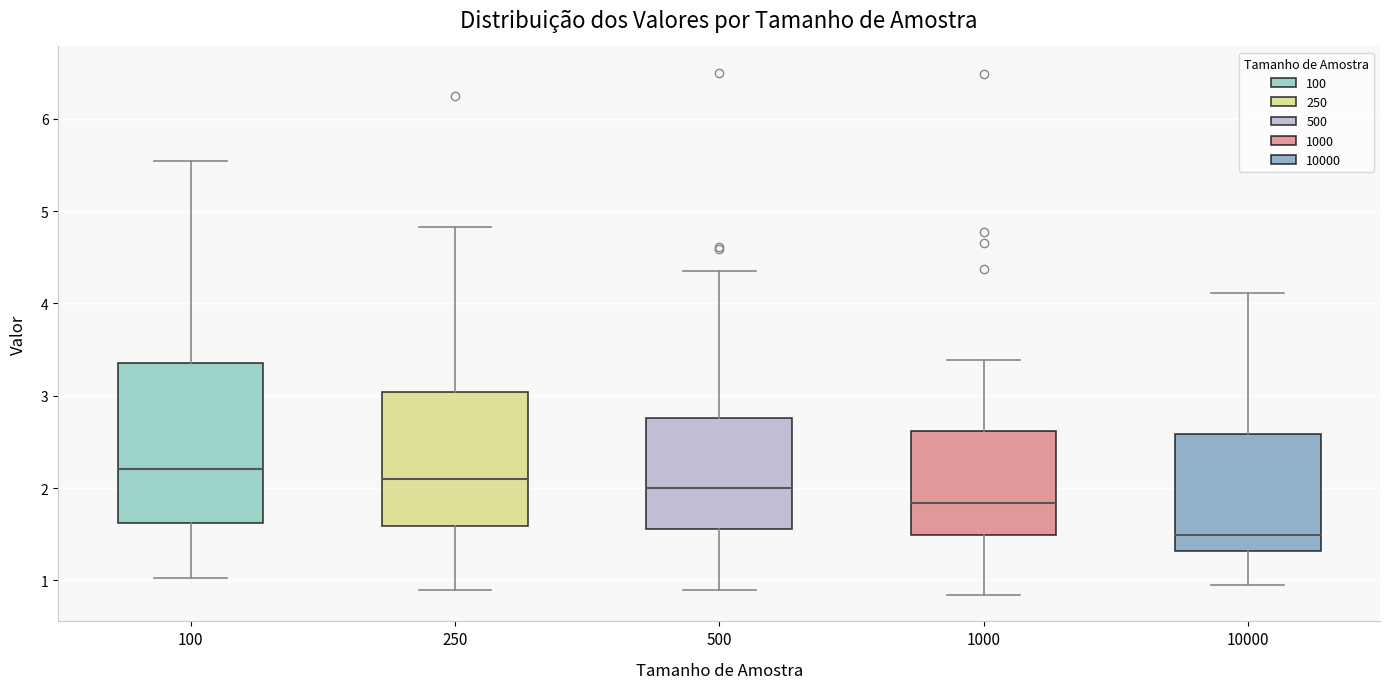

Which box has the lowest median line?

10000